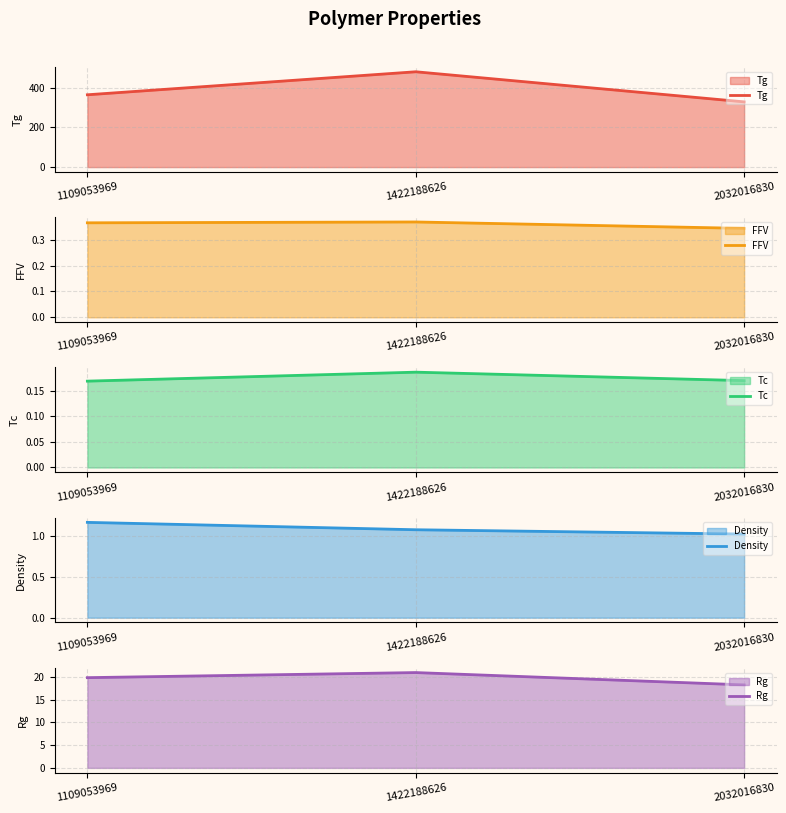

Reading right to left, extract all data points from this chart.

Tg: 329.1	480.8	364.8
FFV: 0.3	0.4	0.4
Tc: 0.2	0.2	0.2
Density: 1.0	1.1	1.2
Rg: 18.3	21.0	19.9